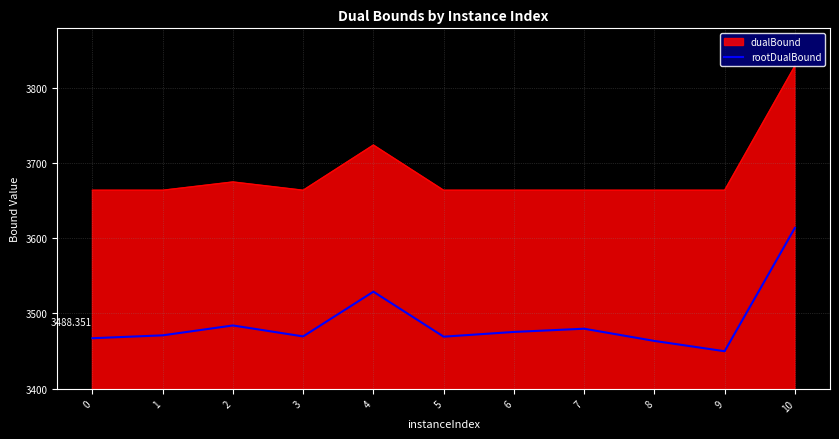

Does the chart have visible grid lines?

Yes